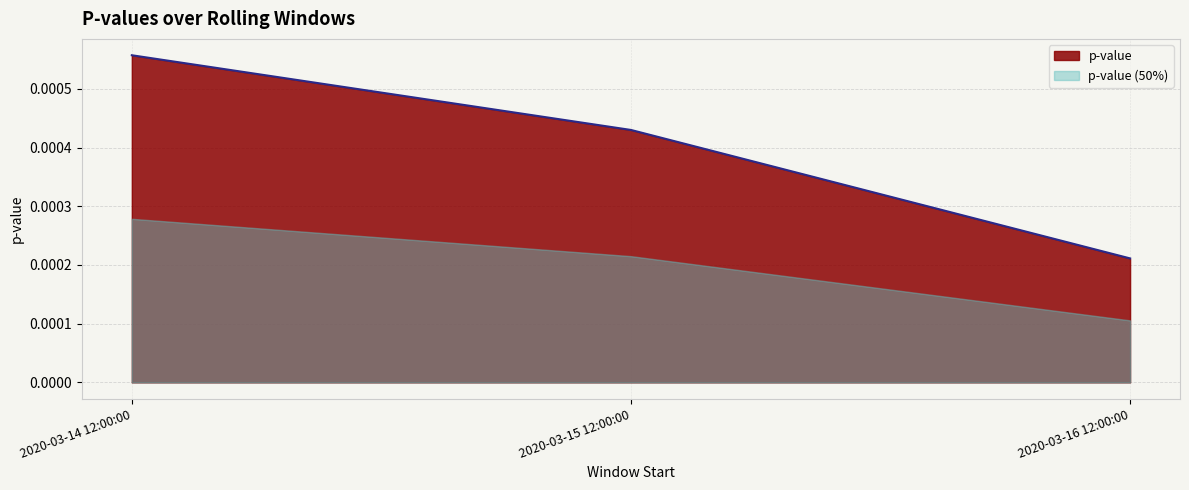

List the labels in order of value, largest first.

2020-03-14 12:00:00, 2020-03-15 12:00:00, 2020-03-16 12:00:00